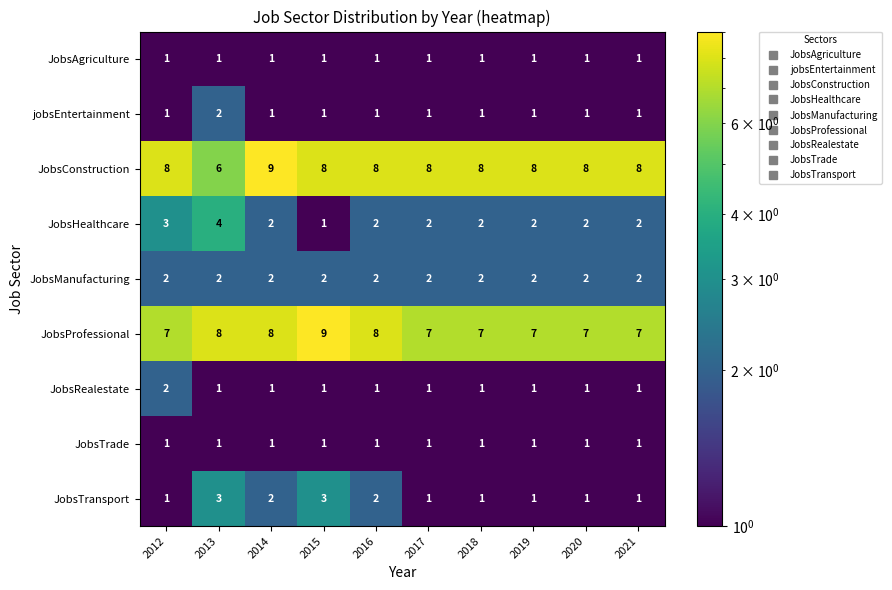

The JobsConstruction series shows 8 at 2020. True or false?

True